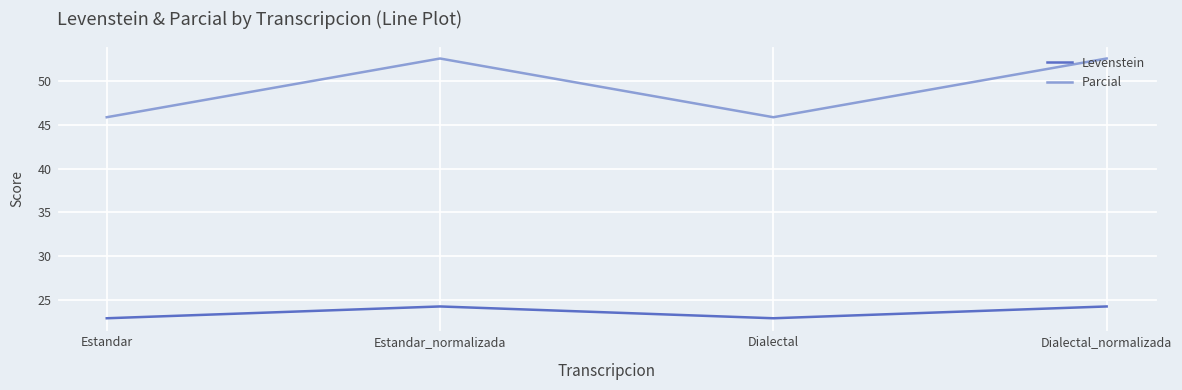

What is the maximum value shown in the chart?

52.6